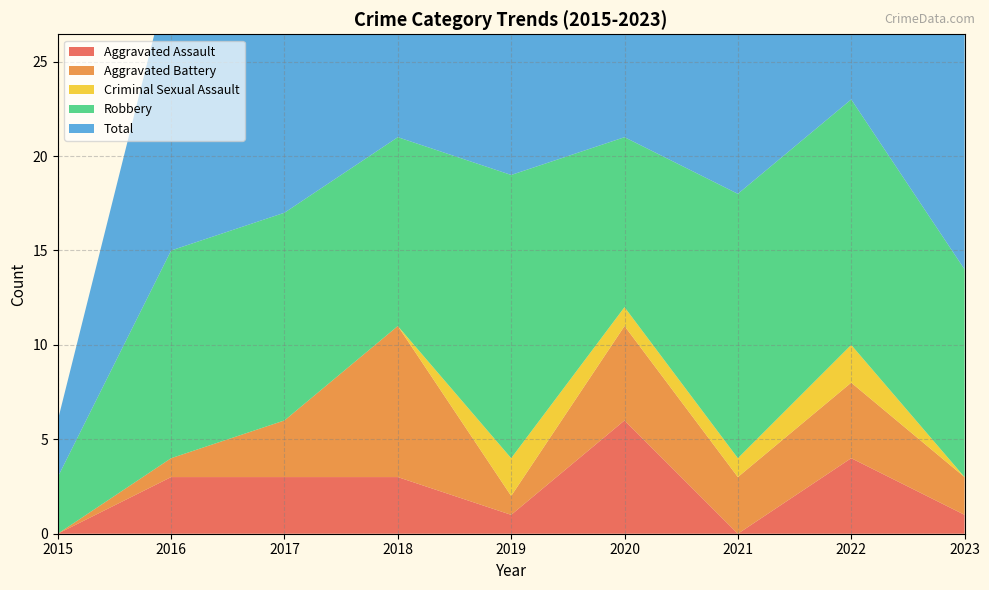

Reading right to left, what are all the values shown in this chart?

Aggravated Assault: 1	4	0	6	1	3	3	3	0
Aggravated Battery: 2	4	3	5	1	8	3	1	0
Criminal Sexual Assault: 0	2	1	1	2	0	0	0	0
Robbery: 11	13	14	9	15	10	11	11	3
Total: 14	23	18	21	20	21	17	15	3